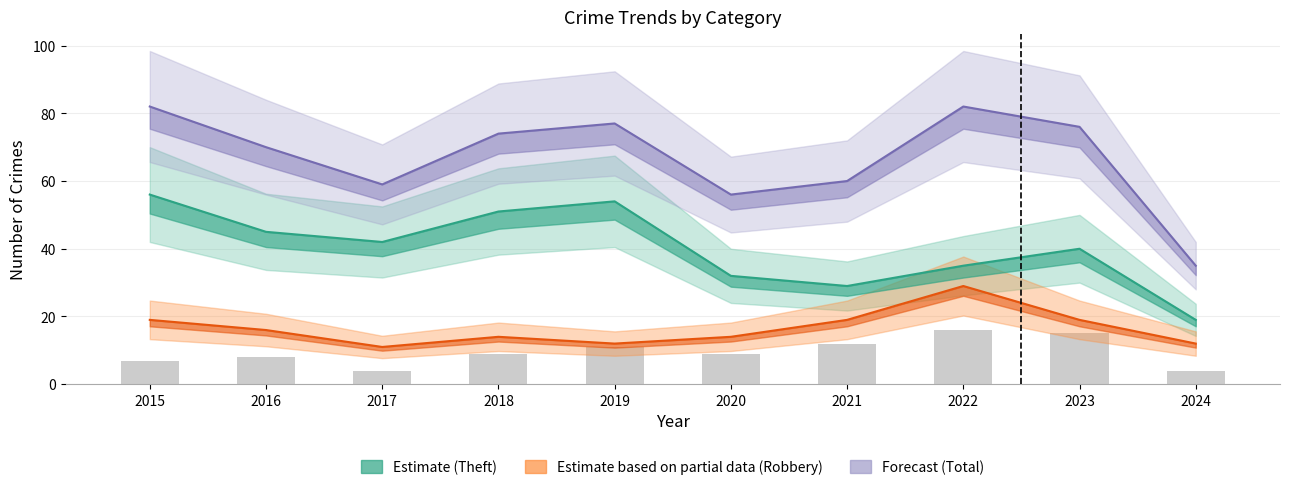

What is the sum of the Robbery (Partial) values at 2022 and 2017?

40